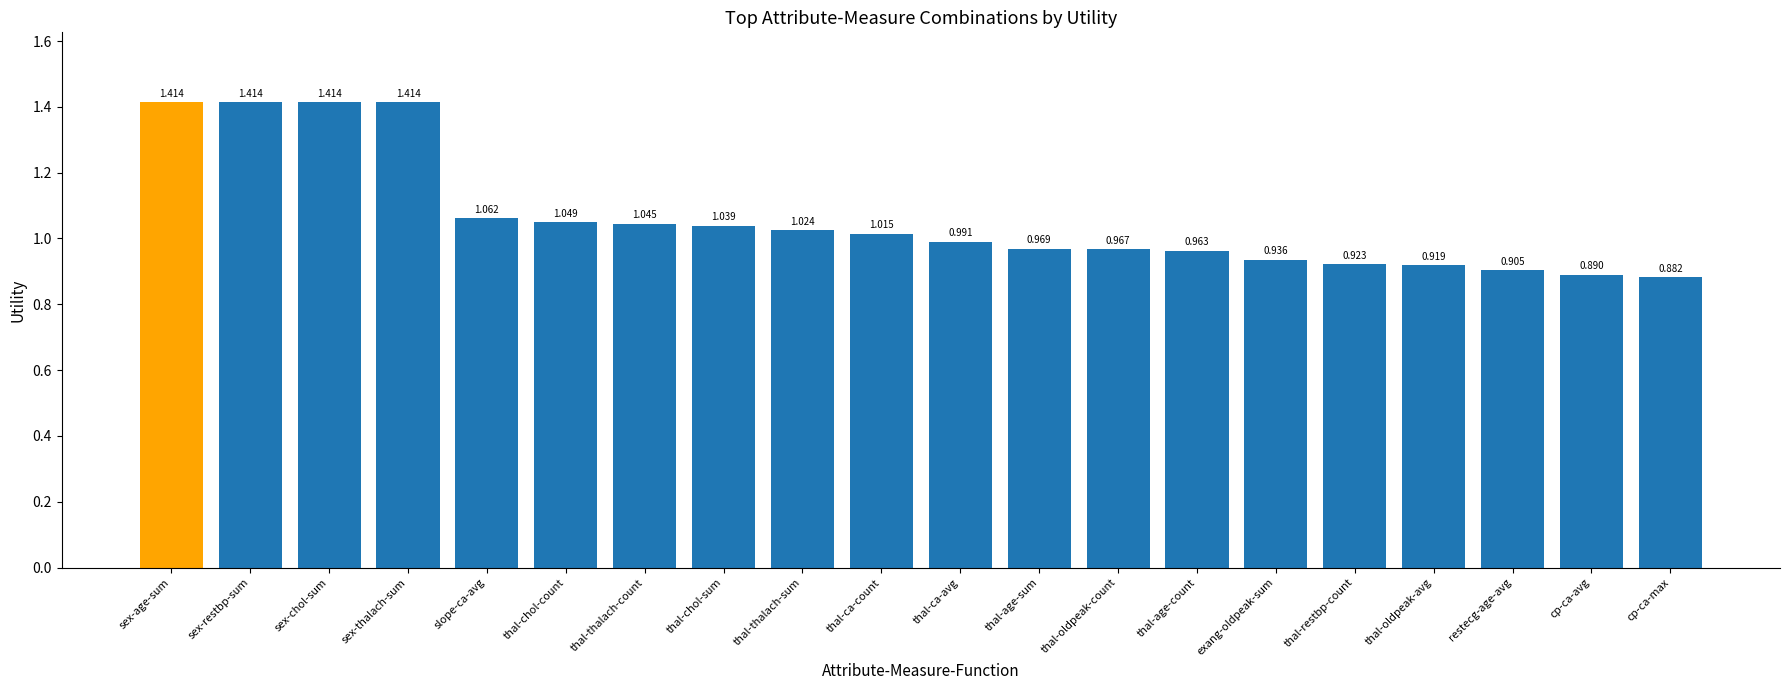

The chart shows a value of 0.7 at sex-thalach-sum. True or false?

False